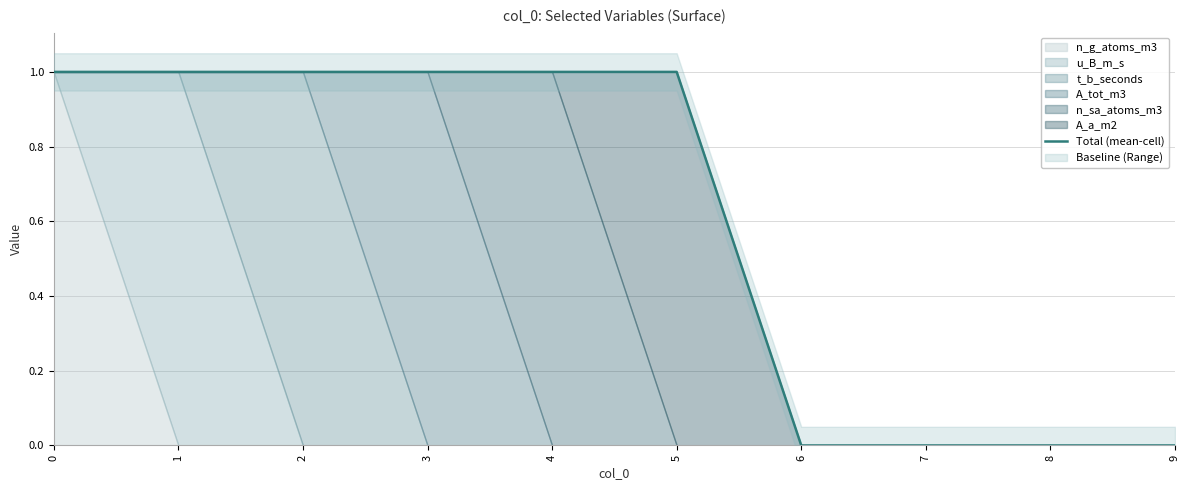

Reading left to right, what are all the values shown in this chart?

1	1	1	1	1	1	0	0	0	0